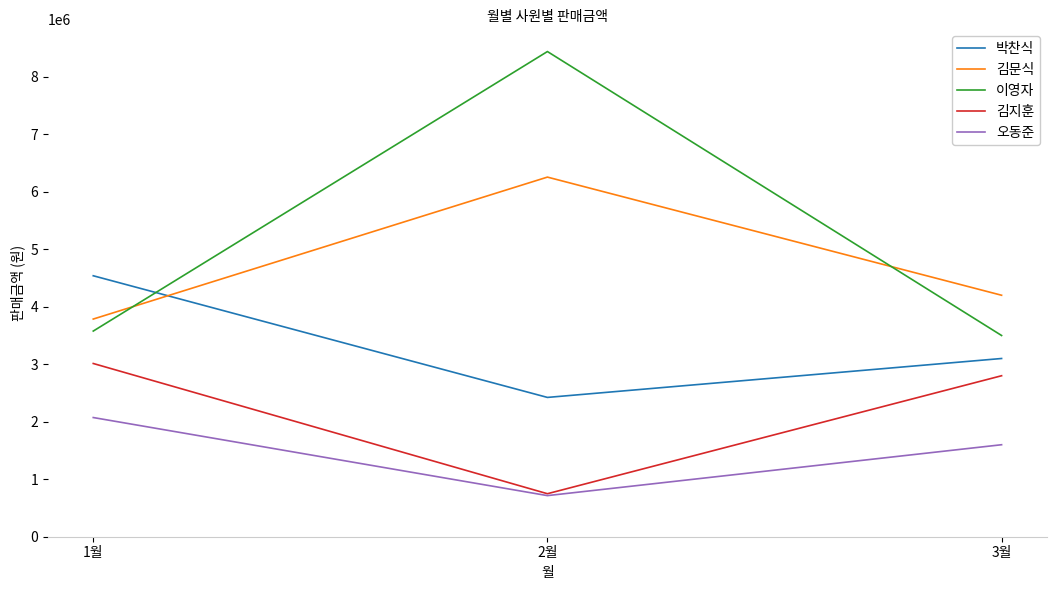

Which series has the largest range (max minus min)?

이영자